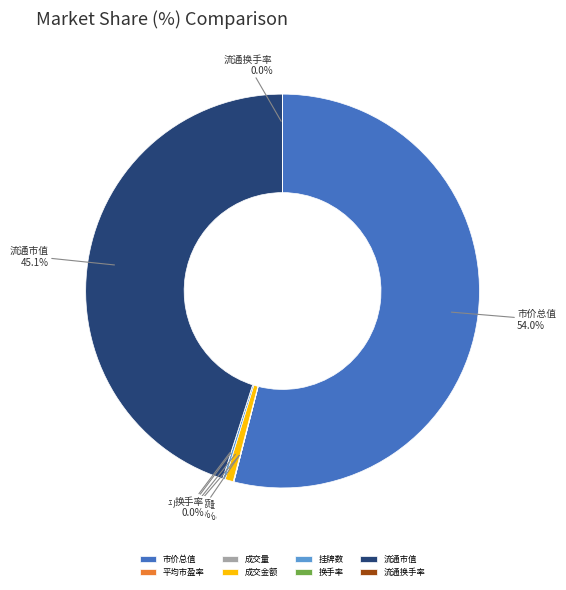

How much of the chart is everything except 流通市值?

54.9%